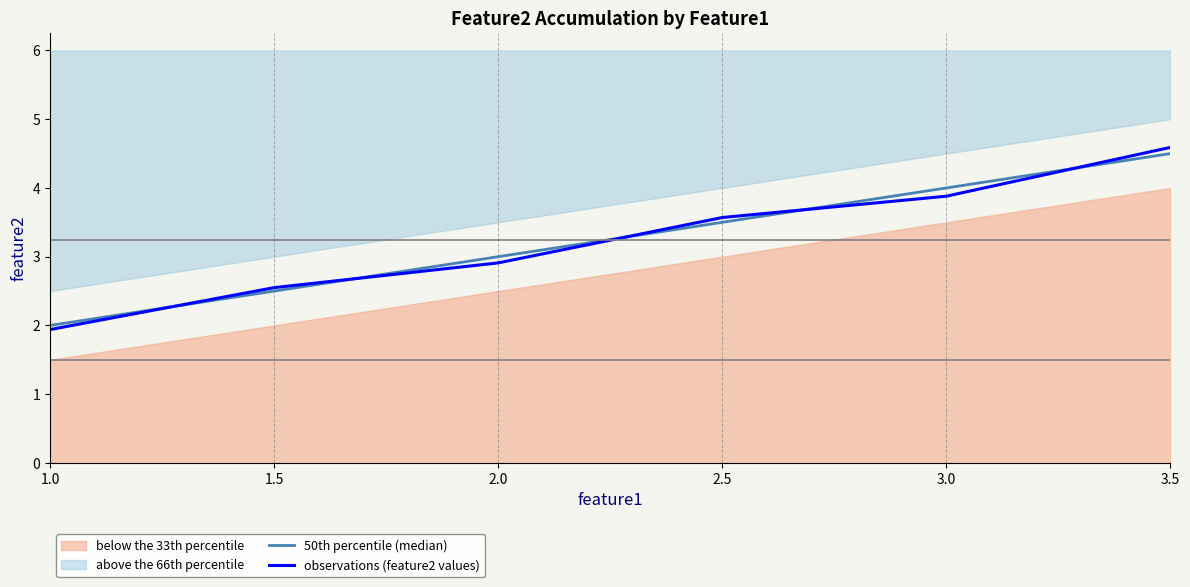

At which label does observations (feature2 values) reach its minimum?

1.0